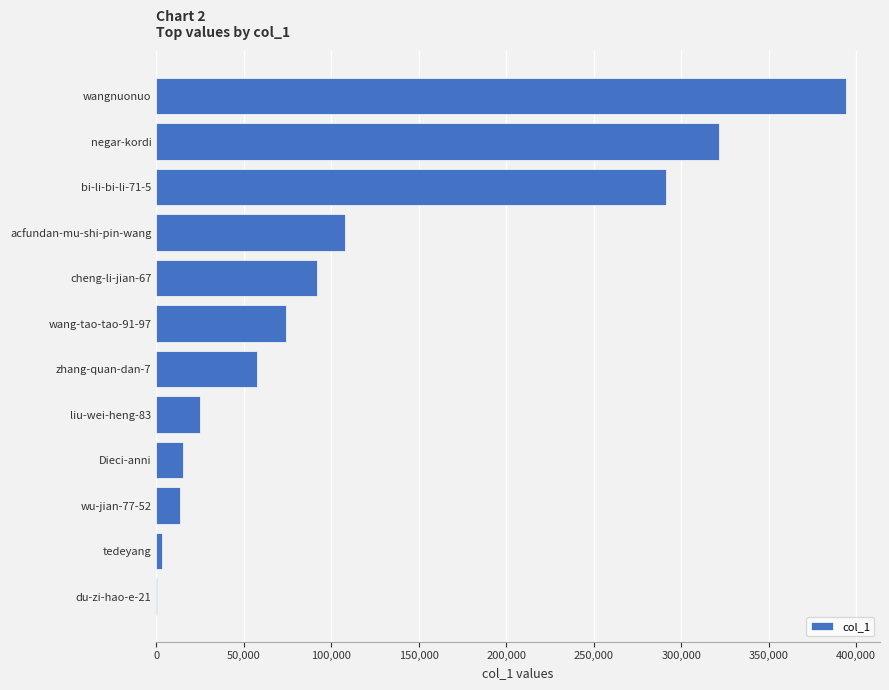

What is the sum of all values?

1395875